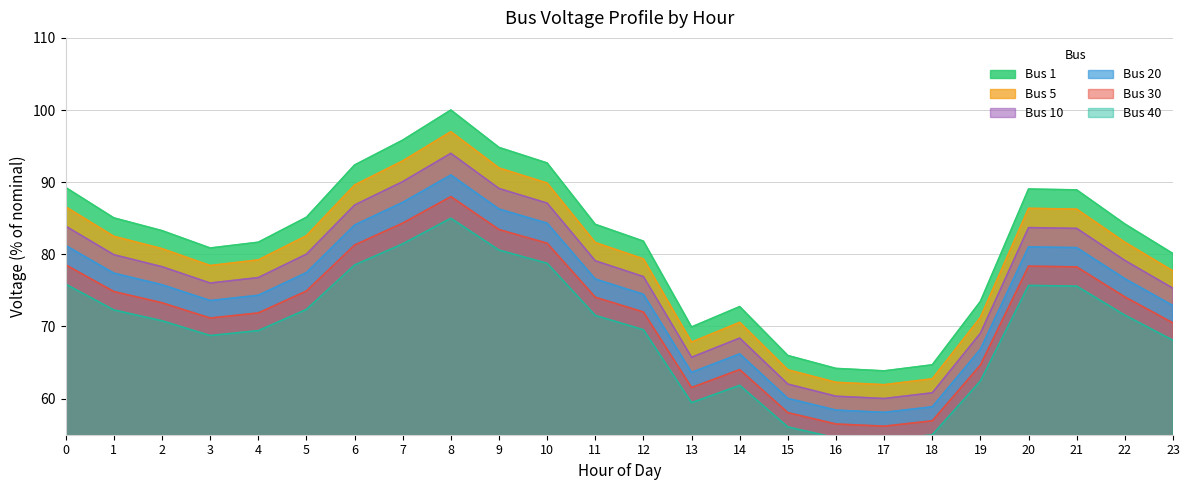

Is it true that Bus 1 equals 94.8 at 9?

True